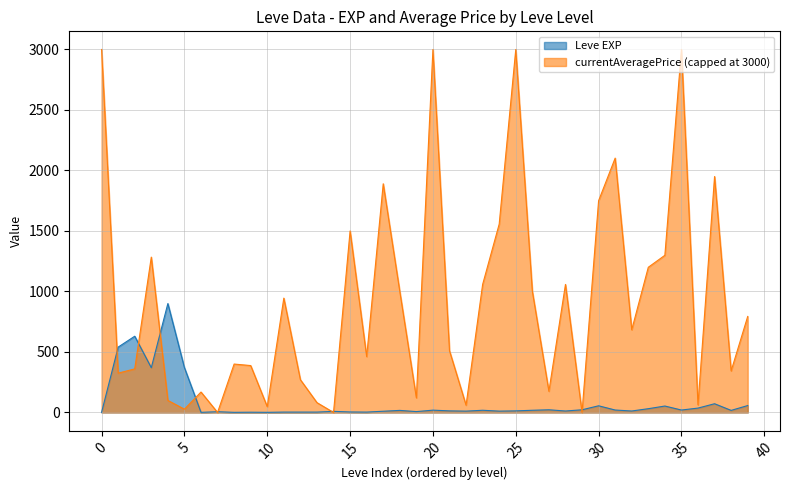

What is the value of the 21st point from the left?

17